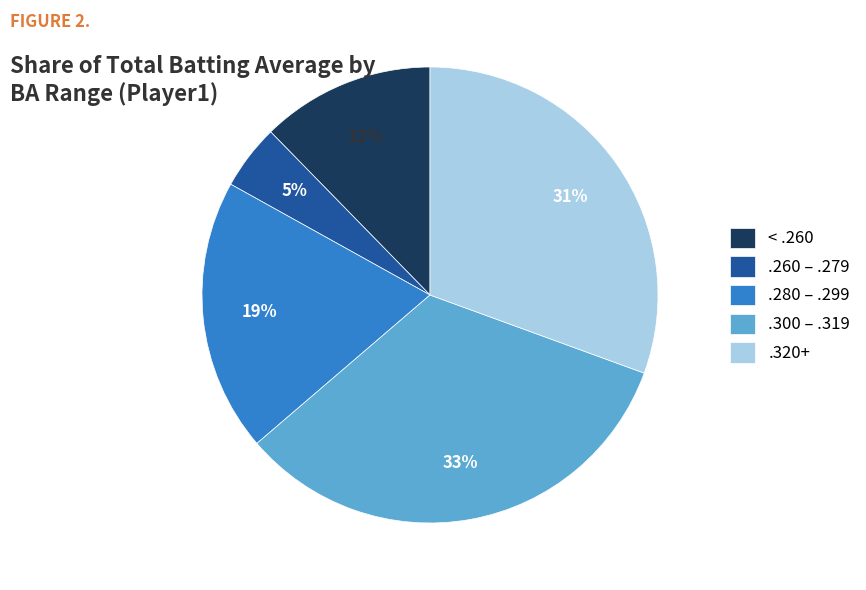

What is the smallest slice in the pie chart?

.260 – .279